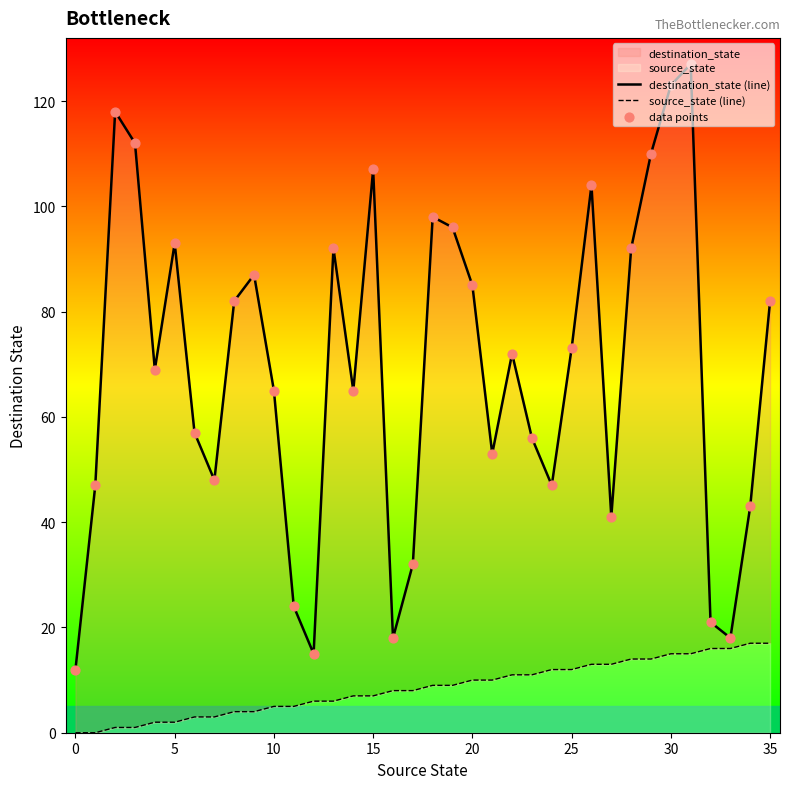

At how many categories does at least one series exceed 2?

36